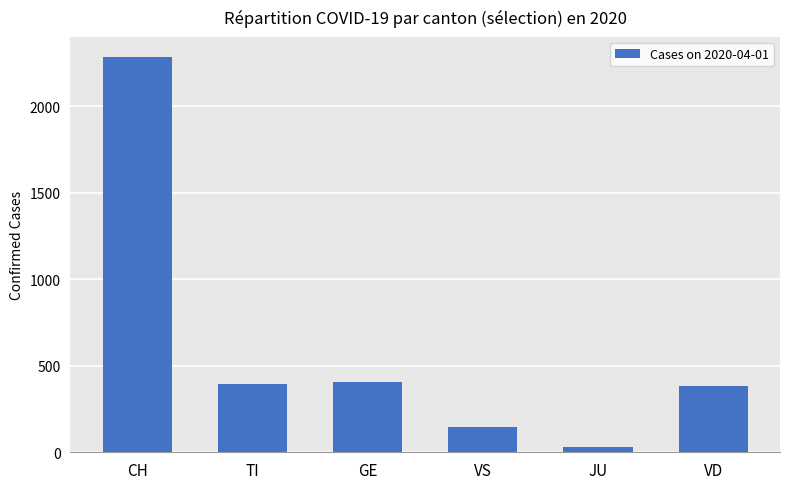

How many bars are there in total?

6